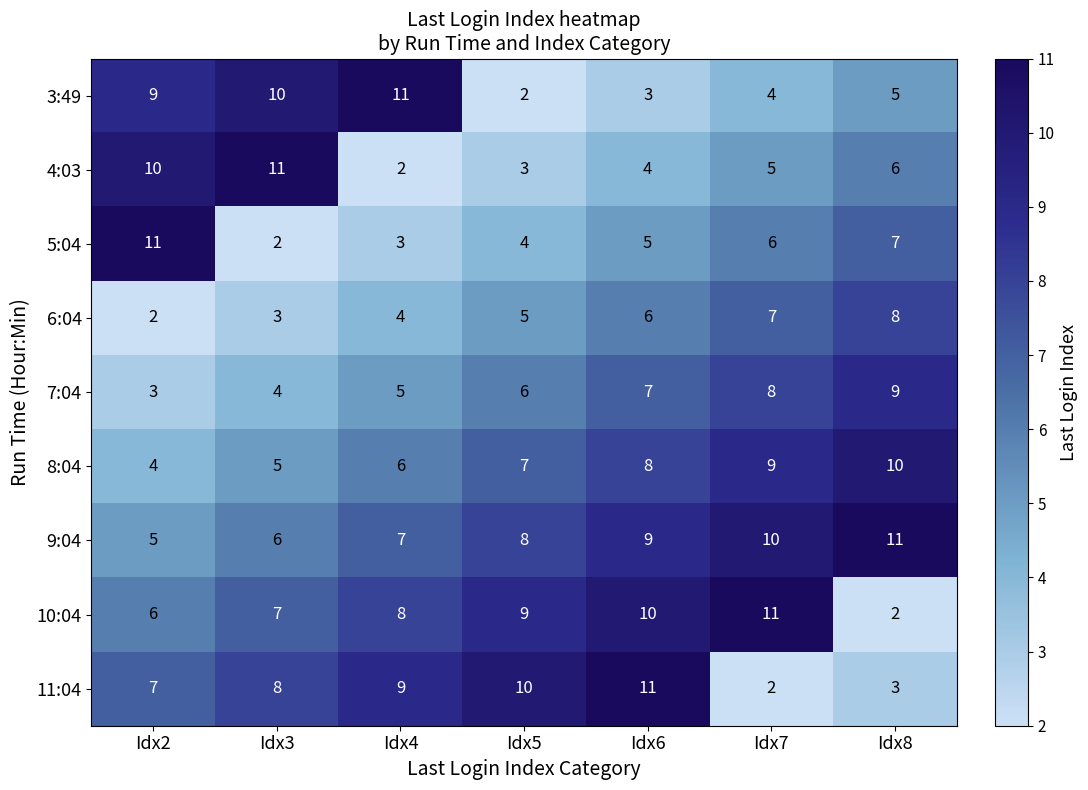

Which series has the largest total across all categories?

9:04